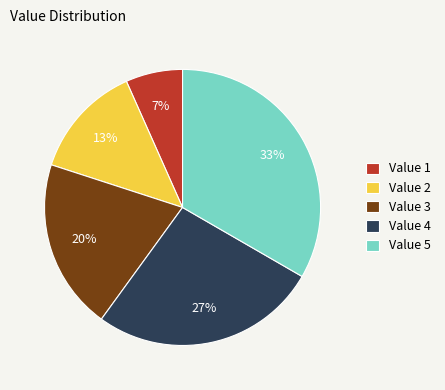

Which slice is the smallest?

Value 1